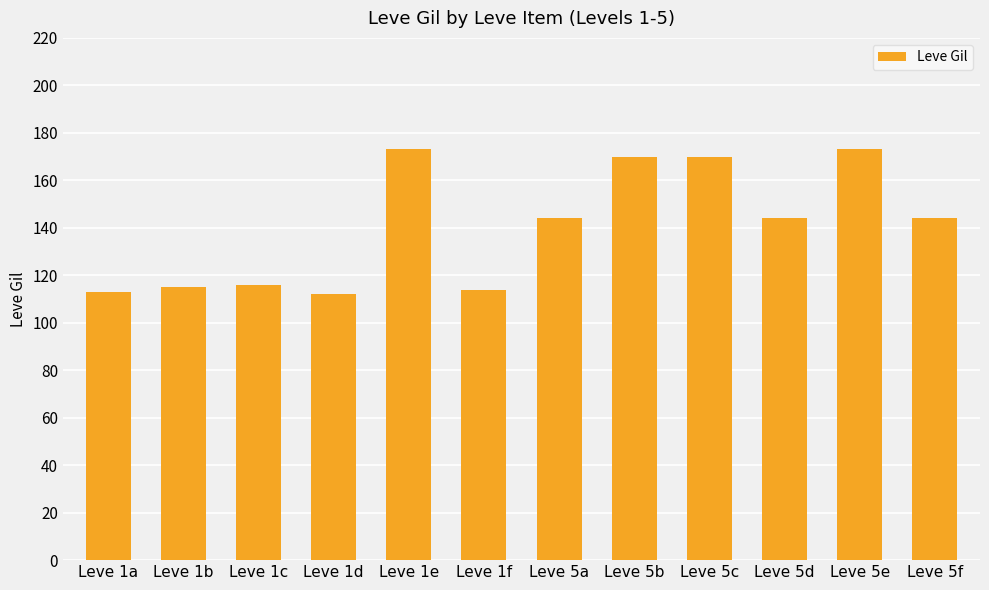

Reading left to right, what are all the values shown in this chart?

113	115	116	112	173	114	144	170	170	144	173	144